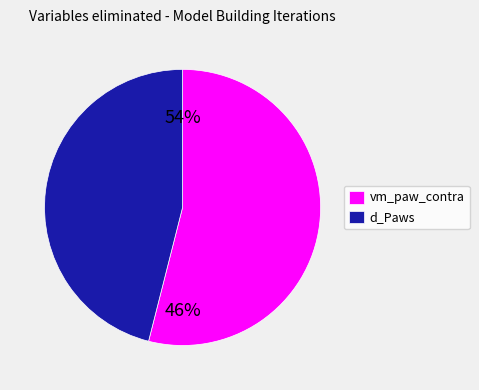

To the nearest percent, what portion does d_Paws represent?

46%